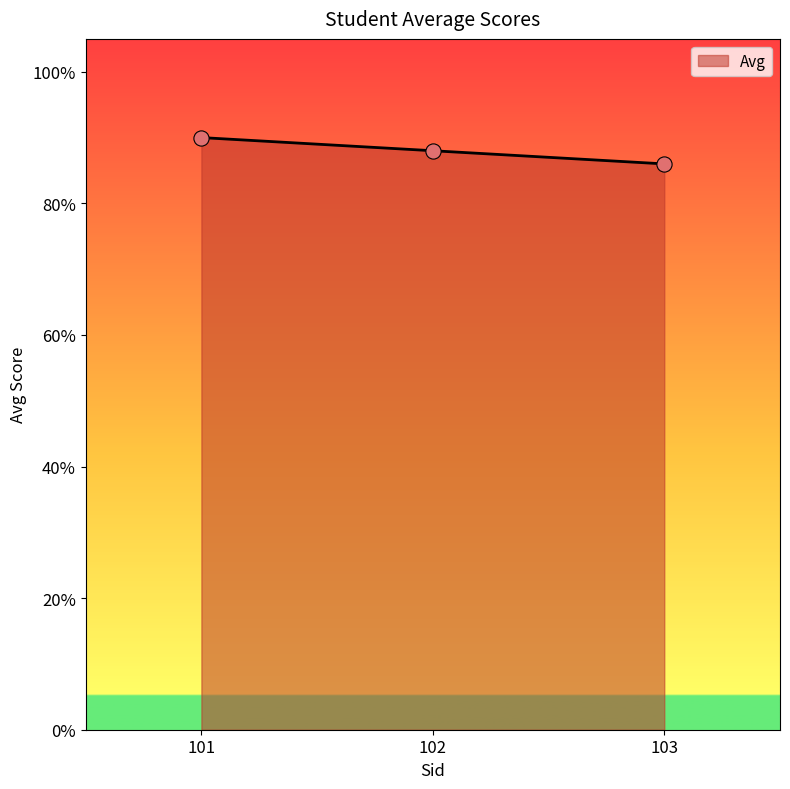

What is the change in value from 102 to 103?

-2